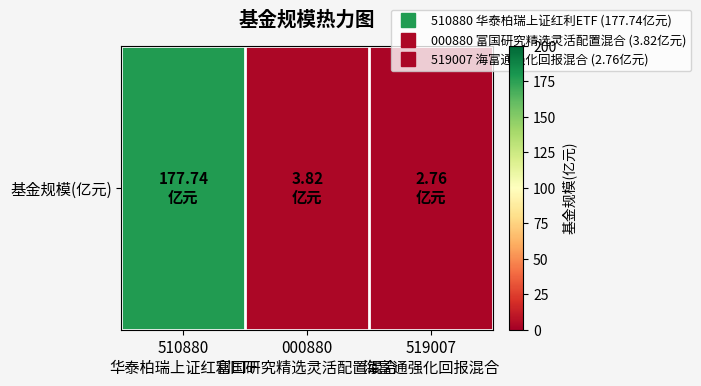

Approximately how many times larger is the value at 519007
海富通强化回报混合 compared to 000880
富国研究精选灵活配置混合?

0.7